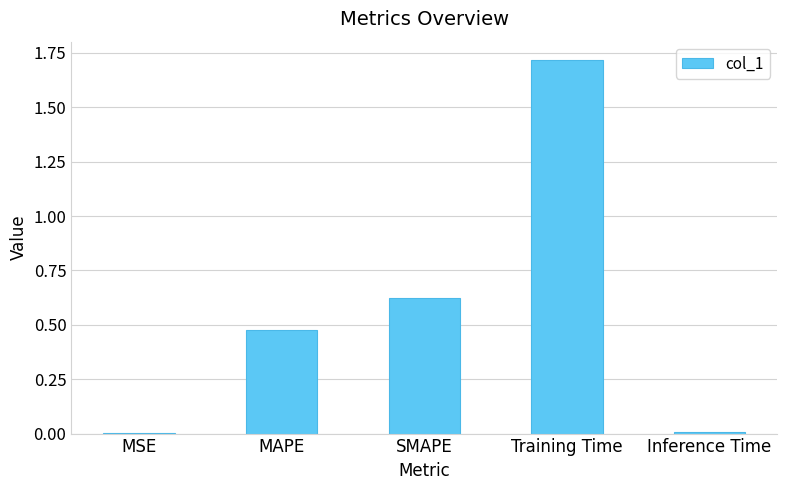

Which category has the highest value across all series?

Training Time